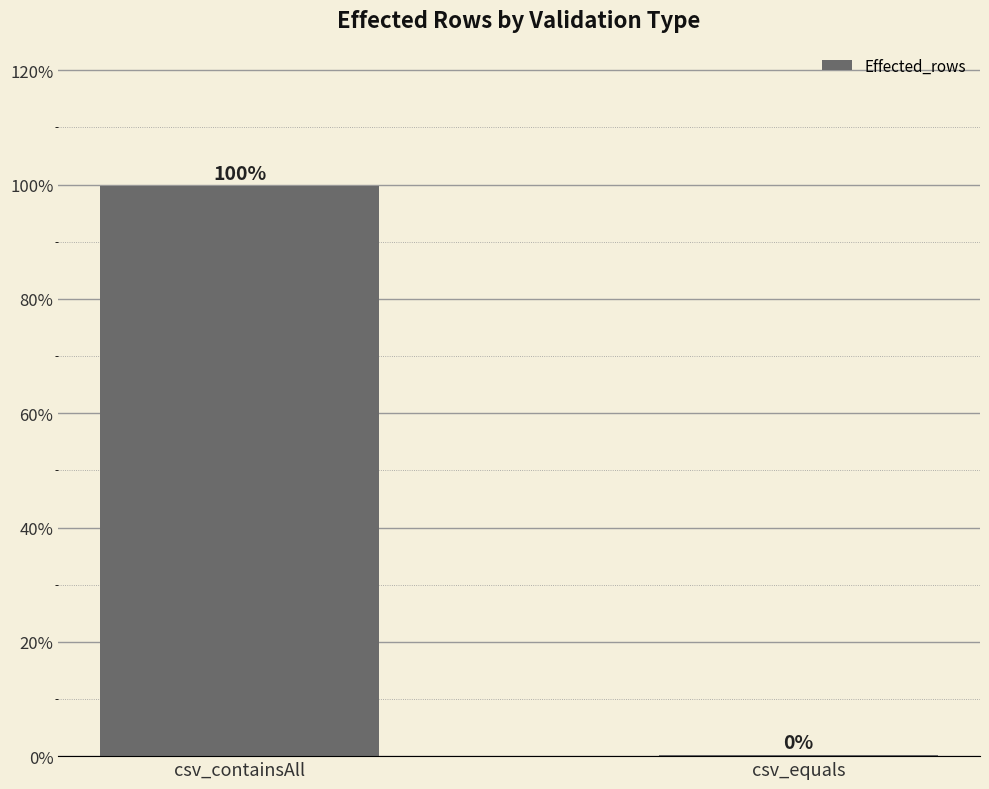

What is the greatest value displayed?

99.7